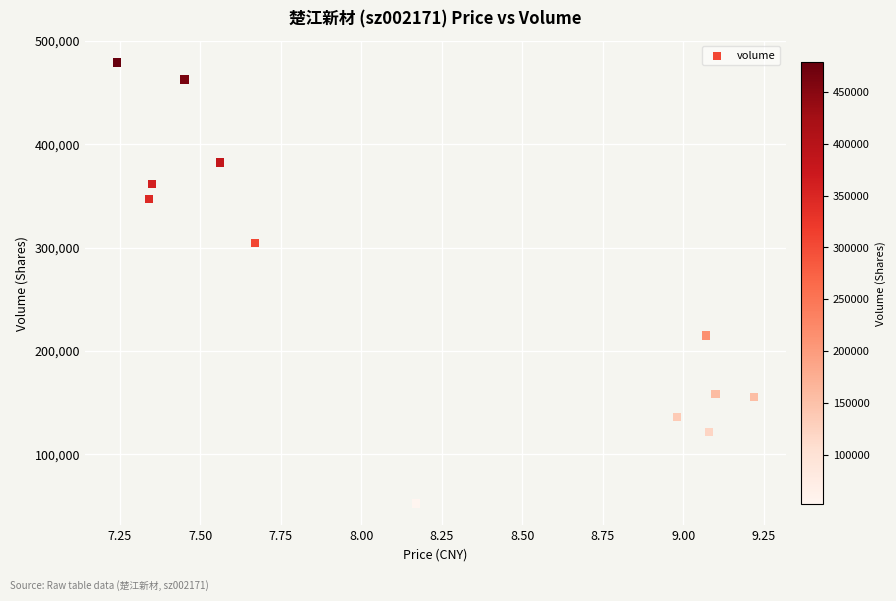

What is the average Y value?

264557